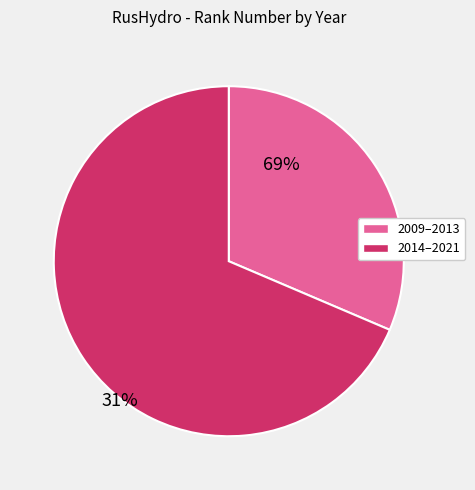

Rank the categories by value from highest to lowest.

2014–2021, 2009–2013